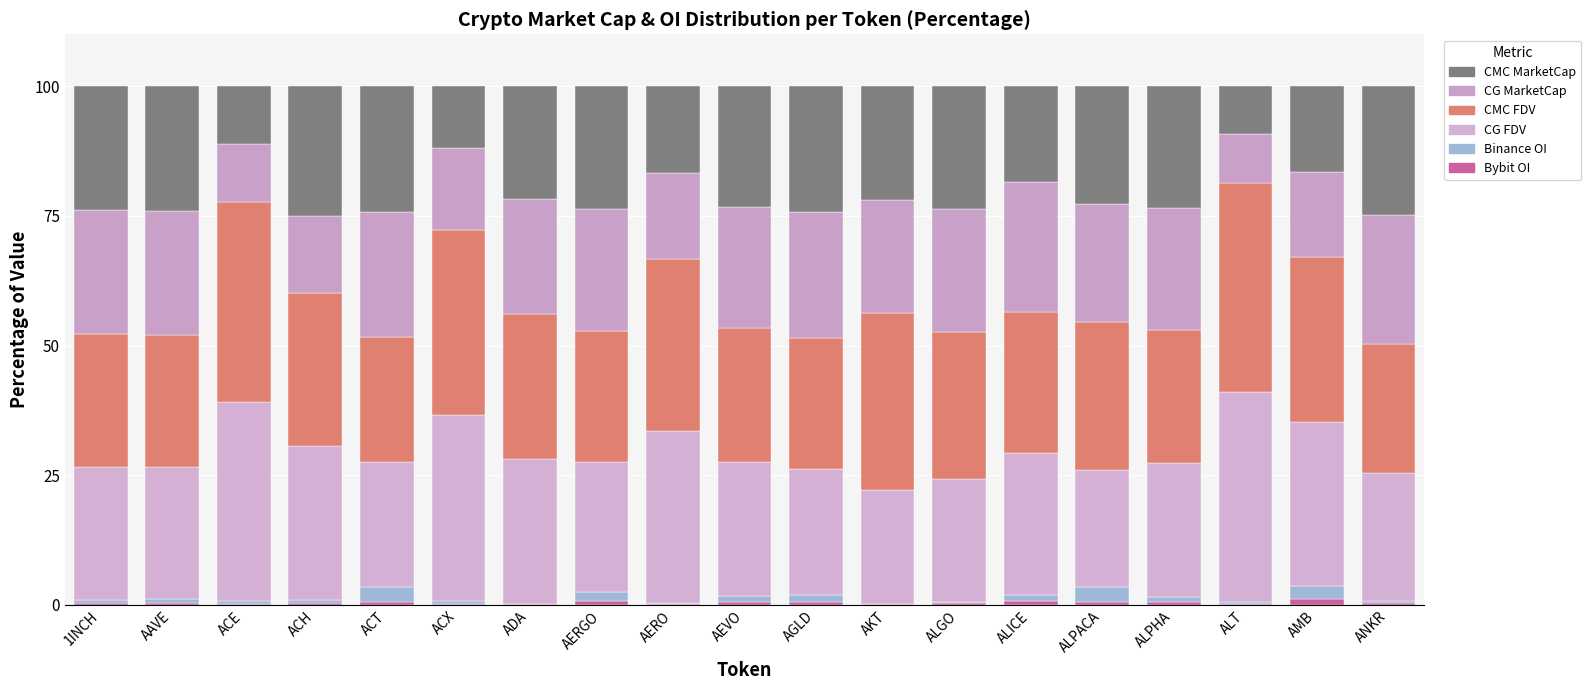

Are the bars horizontal?

No